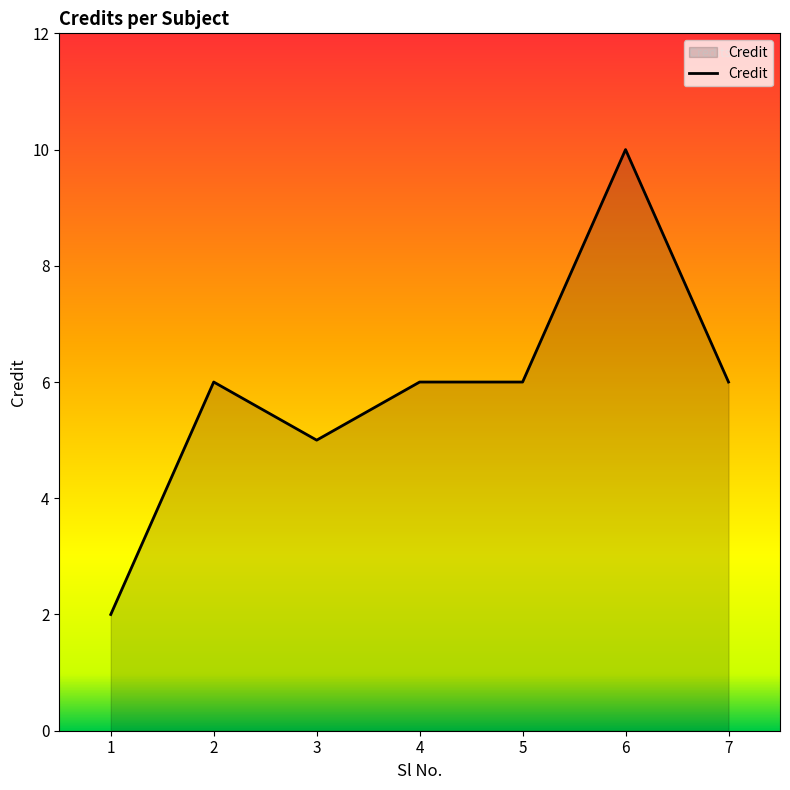

Reading left to right, what are all the values shown in this chart?

1=2	2=6	3=5	4=6	5=6	6=10	7=6